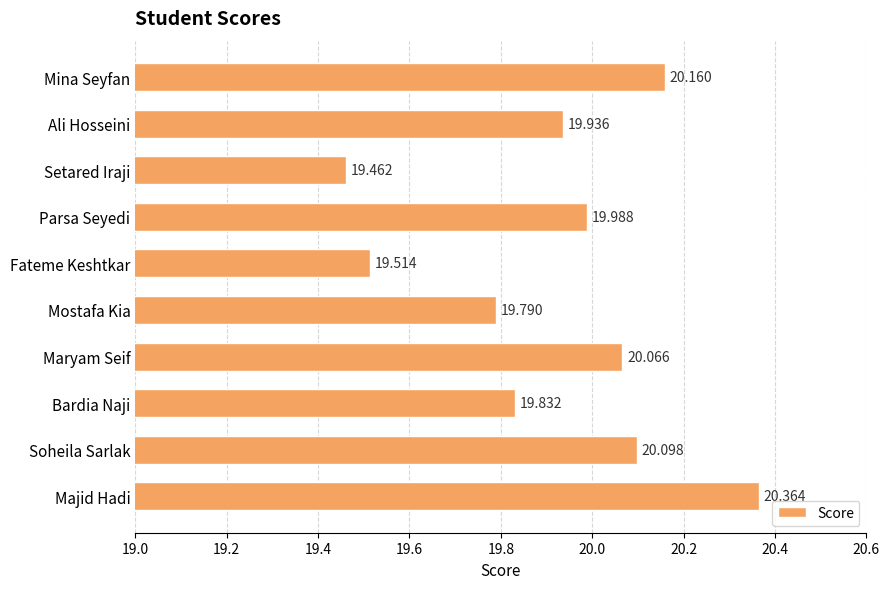

What is the difference between the second highest and second lowest values?

0.6